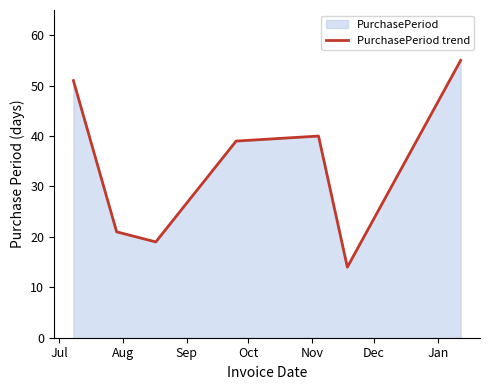

True or false: the data has more than 0 interior local peaks.

True